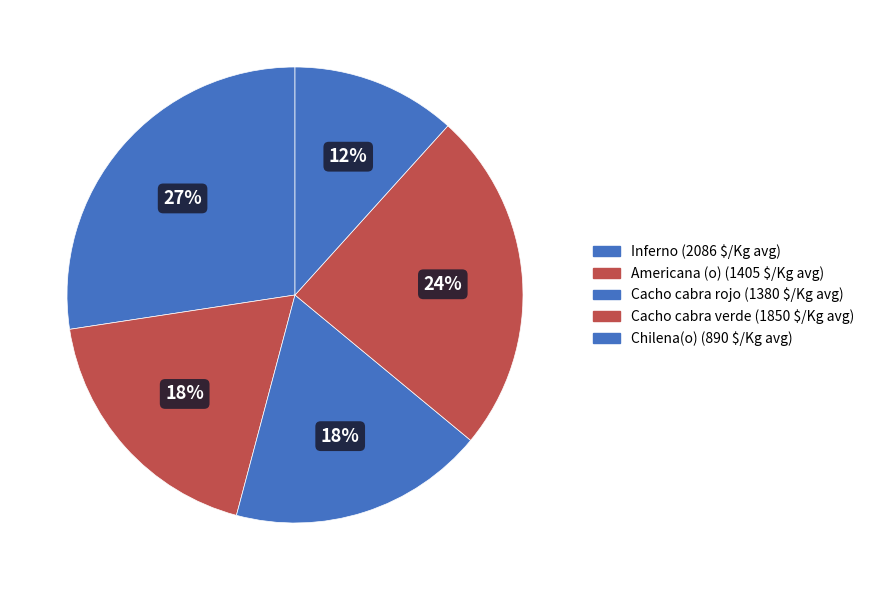

Is there any slice that represents more than half of the pie?

No